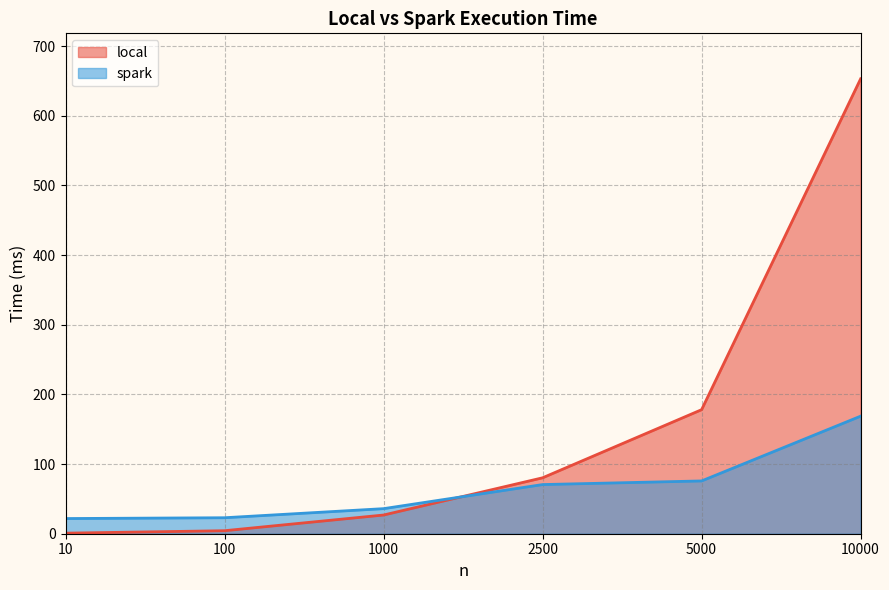

Which series has the widest spread of values?

local